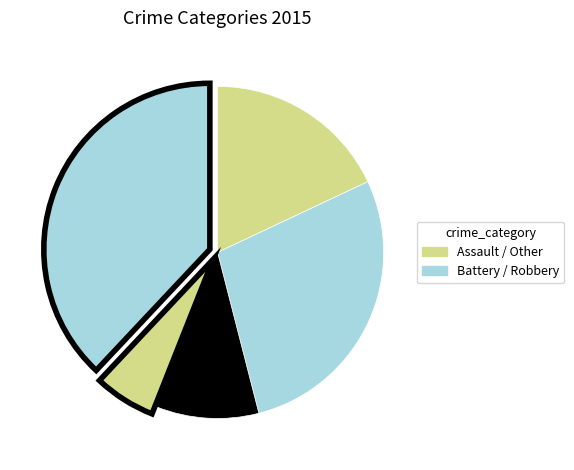

How many segments does this pie chart have?

5